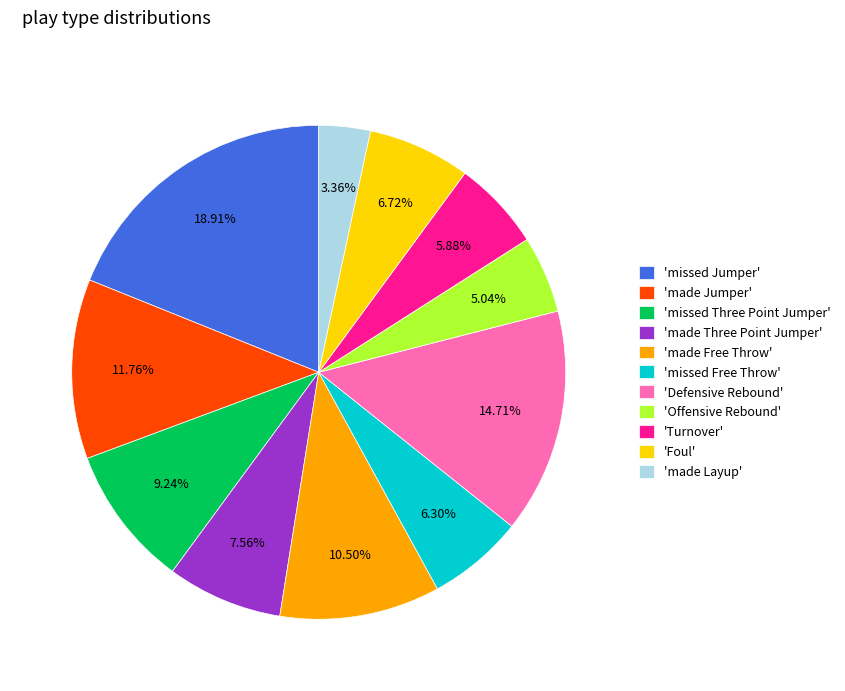

Count the number of slices in the pie.

11